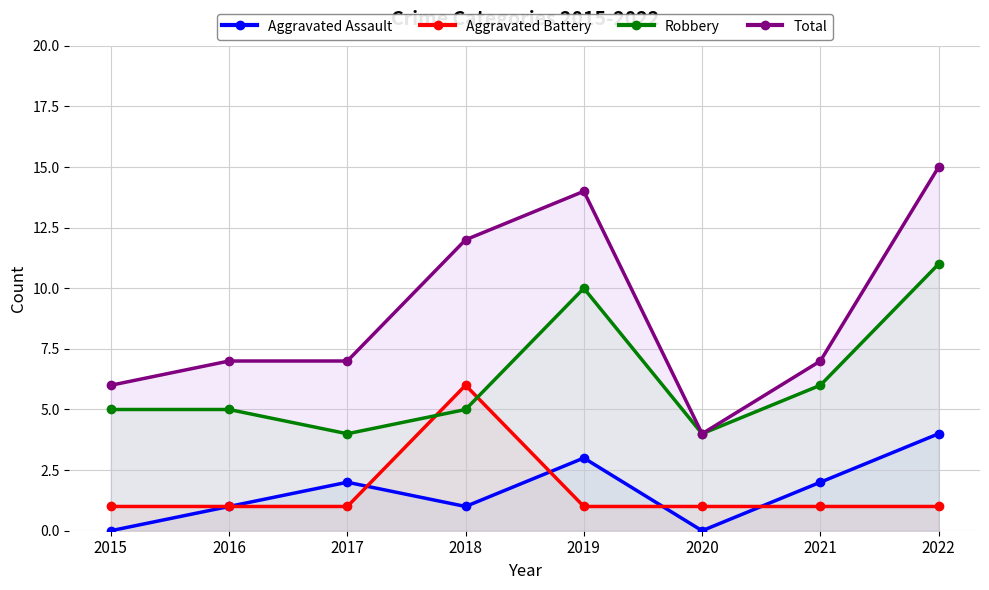

List the labels in order of Total value, smallest first.

2020, 2015, 2016, 2017, 2021, 2018, 2019, 2022